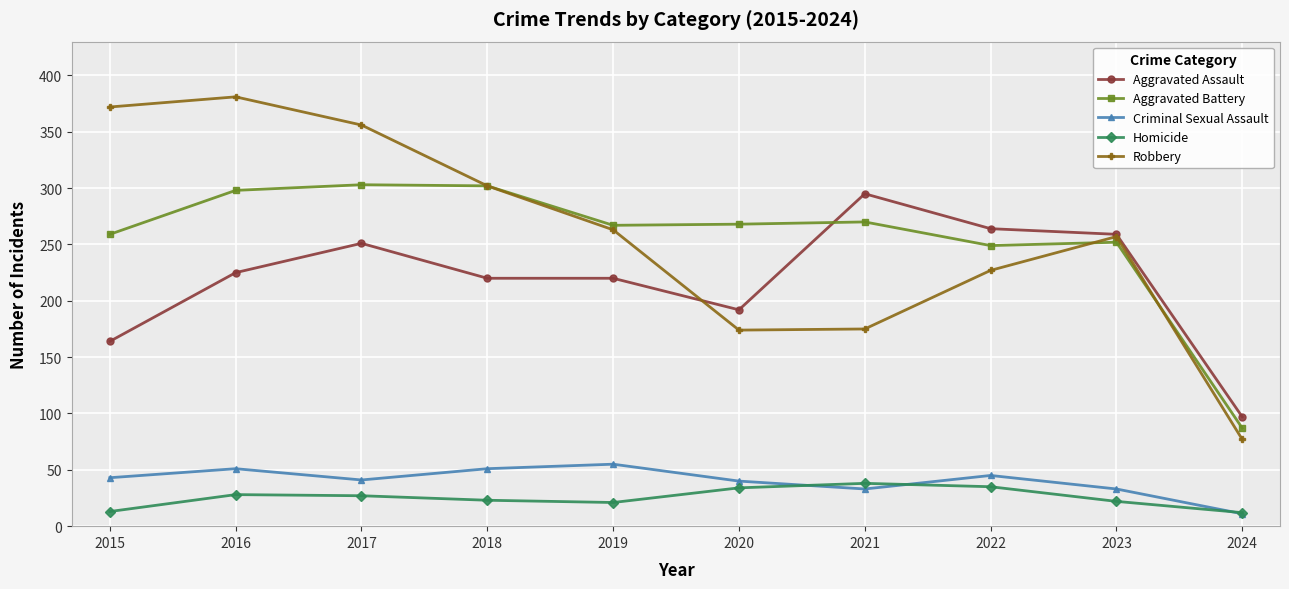

How many data points does each series have?

10